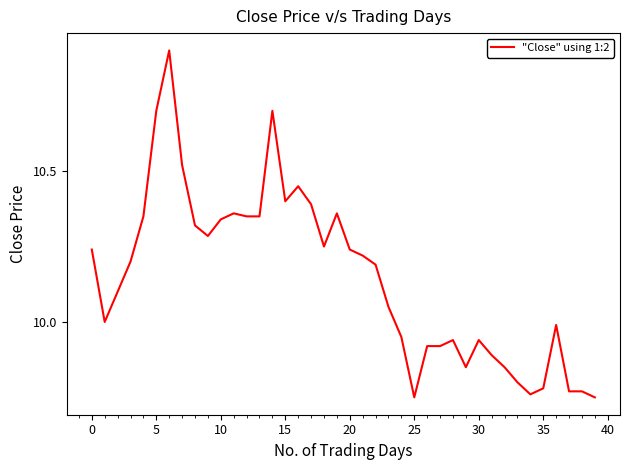

What is the maximum value shown in the chart?

10.9